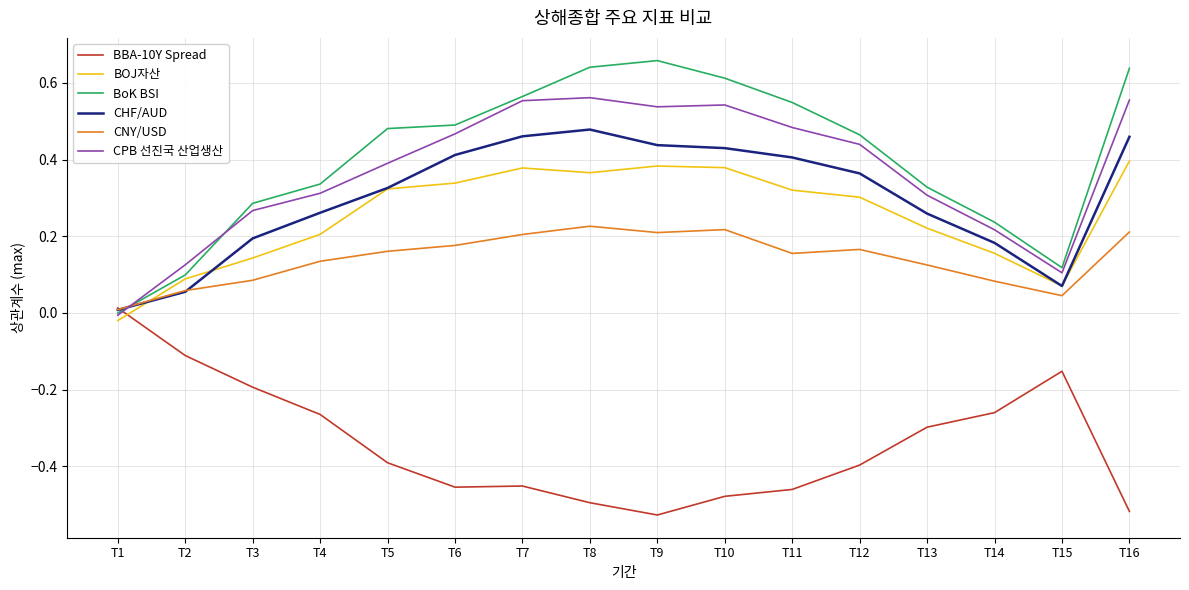

The value of CNY/USD at T2 is 0.1. True or false?

True